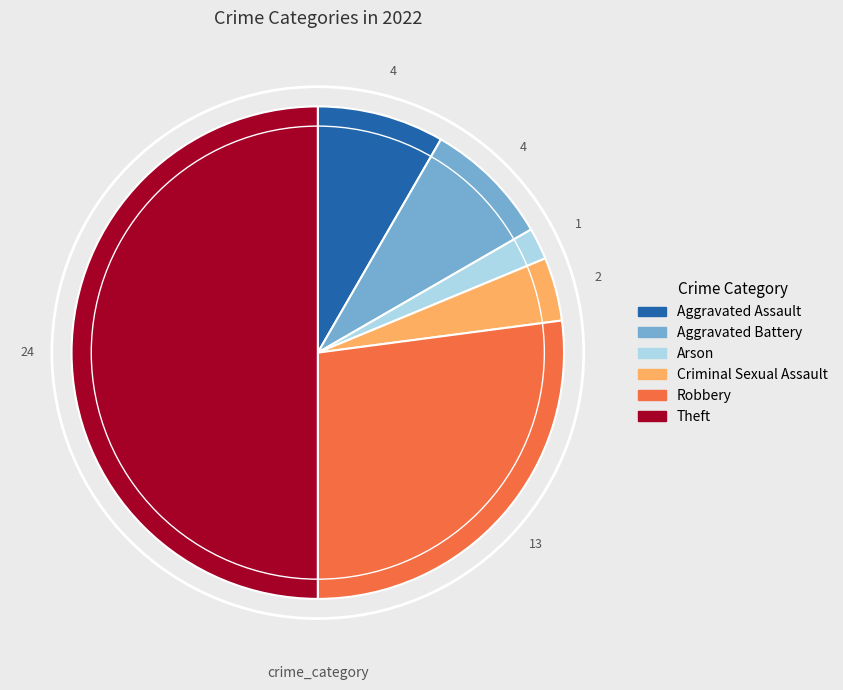

Which category has the smallest portion of the pie?

Arson